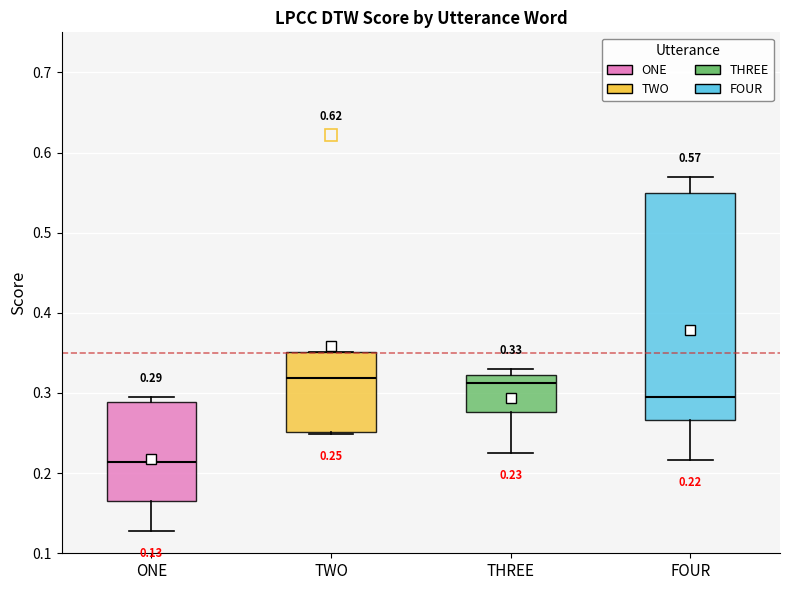

Which box is the tallest, from its lower edge to its upper edge?

FOUR